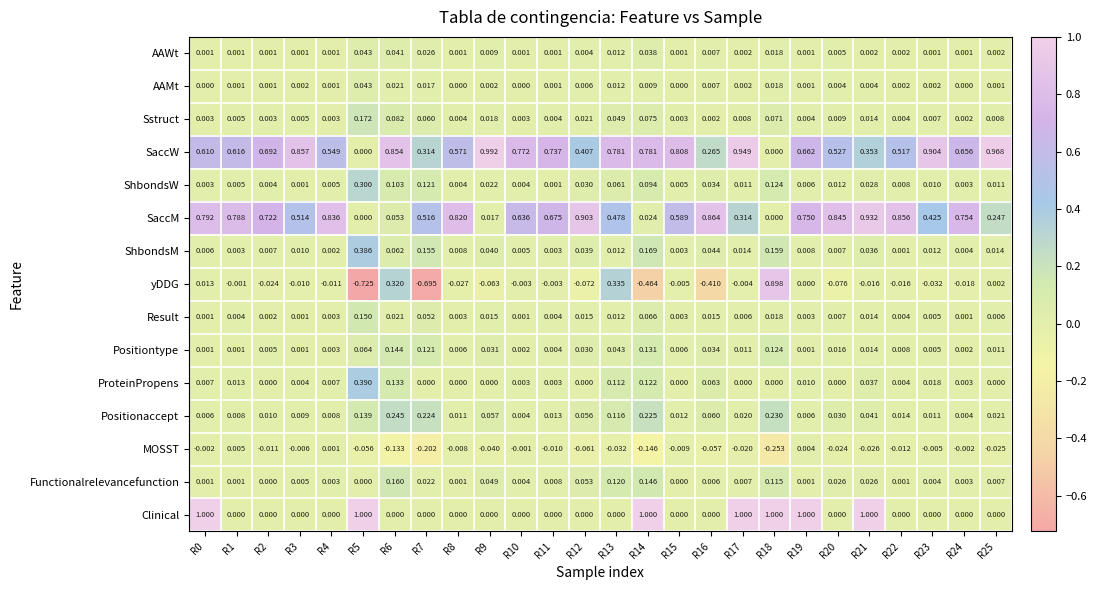

Which series has the largest total across all categories?

SaccW